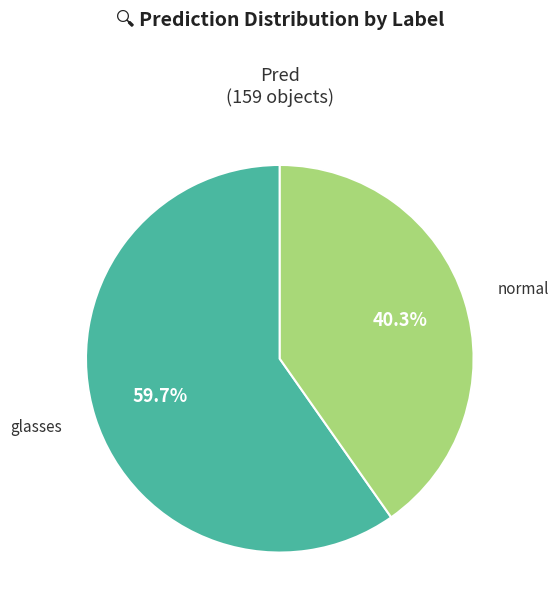

How many segments does this pie chart have?

2